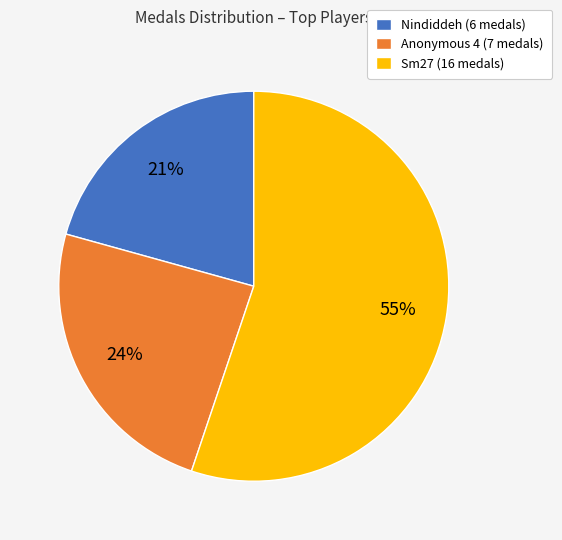

Is there any slice that represents more than half of the pie?

Yes